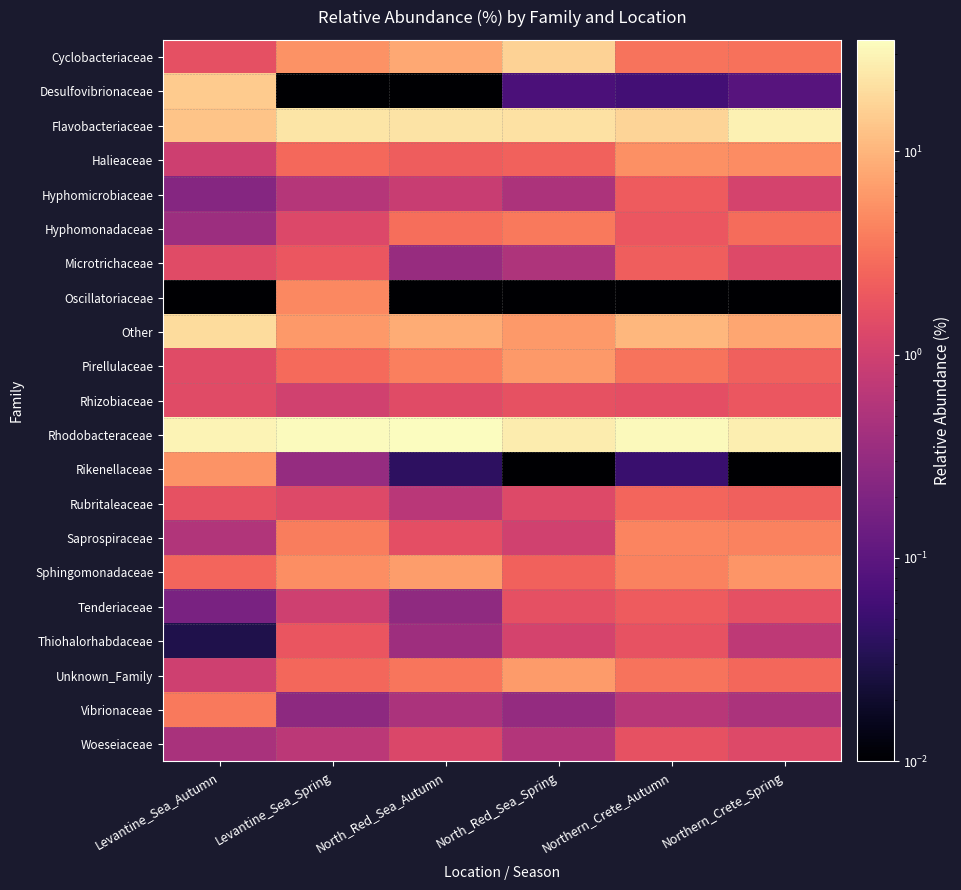

Reading right to left, what are all the values shown in this chart?

Cyclobacteriaceae: Northern_Crete_Spring=3.1	Northern_Crete_Autumn=3.2	North_Red_Sea_Spring=16.7	North_Red_Sea_Autumn=8.1	Levantine_Sea_Spring=5.4	Levantine_Sea_Autumn=1.6
Desulfovibrionaceae: Northern_Crete_Spring=0.1	Northern_Crete_Autumn=0.1	North_Red_Sea_Spring=0.1	North_Red_Sea_Autumn=0.0	Levantine_Sea_Spring=0.0	Levantine_Sea_Autumn=14.9
Flavobacteriaceae: Northern_Crete_Spring=28.6	Northern_Crete_Autumn=17.2	North_Red_Sea_Spring=21.8	North_Red_Sea_Autumn=22.1	Levantine_Sea_Spring=22.8	Levantine_Sea_Autumn=12.9
Halieaceae: Northern_Crete_Spring=5.0	Northern_Crete_Autumn=5.3	North_Red_Sea_Spring=2.4	North_Red_Sea_Autumn=2.1	Levantine_Sea_Spring=2.7	Levantine_Sea_Autumn=0.9
Hyphomicrobiaceae: Northern_Crete_Spring=1.1	Northern_Crete_Autumn=2.1	North_Red_Sea_Spring=0.5	North_Red_Sea_Autumn=0.8	Levantine_Sea_Spring=0.6	Levantine_Sea_Autumn=0.2
Hyphomonadaceae: Northern_Crete_Spring=2.9	Northern_Crete_Autumn=1.9	North_Red_Sea_Spring=3.6	North_Red_Sea_Autumn=2.9	Levantine_Sea_Spring=1.3	Levantine_Sea_Autumn=0.4
Microtrichaceae: Northern_Crete_Spring=1.3	Northern_Crete_Autumn=2.2	North_Red_Sea_Spring=0.5	North_Red_Sea_Autumn=0.3	Levantine_Sea_Spring=1.9	Levantine_Sea_Autumn=1.4
Oscillatoriaceae: Northern_Crete_Spring=0.0	Northern_Crete_Autumn=0.0	North_Red_Sea_Spring=0.0	North_Red_Sea_Autumn=0.0	Levantine_Sea_Spring=4.7	Levantine_Sea_Autumn=0.0
Other: Northern_Crete_Spring=7.7	Northern_Crete_Autumn=10.2	North_Red_Sea_Spring=6.2	North_Red_Sea_Autumn=8.5	Levantine_Sea_Spring=6.2	Levantine_Sea_Autumn=19.5
Pirellulaceae: Northern_Crete_Spring=2.3	Northern_Crete_Autumn=3.2	North_Red_Sea_Spring=6.2	North_Red_Sea_Autumn=4.0	Levantine_Sea_Spring=2.8	Levantine_Sea_Autumn=1.4
Rhizobiaceae: Northern_Crete_Spring=1.9	Northern_Crete_Autumn=1.6	North_Red_Sea_Spring=1.7	North_Red_Sea_Autumn=1.4	Levantine_Sea_Spring=1.0	Levantine_Sea_Autumn=1.4
Rhodobacteraceae: Northern_Crete_Spring=27.0	Northern_Crete_Autumn=32.5	North_Red_Sea_Spring=25.7	North_Red_Sea_Autumn=35.2	Levantine_Sea_Spring=33.7	Levantine_Sea_Autumn=29.8
Rikenellaceae: Northern_Crete_Spring=0.0	Northern_Crete_Autumn=0.1	North_Red_Sea_Spring=0.0	North_Red_Sea_Autumn=0.0	Levantine_Sea_Spring=0.3	Levantine_Sea_Autumn=5.6
Rubritaleaceae: Northern_Crete_Spring=2.3	Northern_Crete_Autumn=2.5	North_Red_Sea_Spring=1.4	North_Red_Sea_Autumn=0.6	Levantine_Sea_Spring=1.3	Levantine_Sea_Autumn=1.6
Saprospiraceae: Northern_Crete_Spring=4.2	Northern_Crete_Autumn=4.3	North_Red_Sea_Spring=1.0	North_Red_Sea_Autumn=1.6	Levantine_Sea_Spring=3.8	Levantine_Sea_Autumn=0.5
Sphingomonadaceae: Northern_Crete_Spring=5.8	Northern_Crete_Autumn=4.2	North_Red_Sea_Spring=2.3	North_Red_Sea_Autumn=6.6	Levantine_Sea_Spring=5.1	Levantine_Sea_Autumn=2.5
Tenderiaceae: Northern_Crete_Spring=1.6	Northern_Crete_Autumn=2.1	North_Red_Sea_Spring=1.6	North_Red_Sea_Autumn=0.3	Levantine_Sea_Spring=1.0	Levantine_Sea_Autumn=0.2
Thiohalorhabdaceae: Northern_Crete_Spring=0.7	Northern_Crete_Autumn=1.8	North_Red_Sea_Spring=1.1	North_Red_Sea_Autumn=0.4	Levantine_Sea_Spring=1.8	Levantine_Sea_Autumn=0.0
Unknown_Family: Northern_Crete_Spring=2.6	Northern_Crete_Autumn=3.3	North_Red_Sea_Spring=6.4	North_Red_Sea_Autumn=3.3	Levantine_Sea_Spring=2.6	Levantine_Sea_Autumn=1.0
Vibrionaceae: Northern_Crete_Spring=0.5	Northern_Crete_Autumn=0.6	North_Red_Sea_Spring=0.3	North_Red_Sea_Autumn=0.5	Levantine_Sea_Spring=0.3	Levantine_Sea_Autumn=3.6
Woeseiaceae: Northern_Crete_Spring=1.3	Northern_Crete_Autumn=1.7	North_Red_Sea_Spring=0.6	North_Red_Sea_Autumn=1.3	Levantine_Sea_Spring=0.7	Levantine_Sea_Autumn=0.5